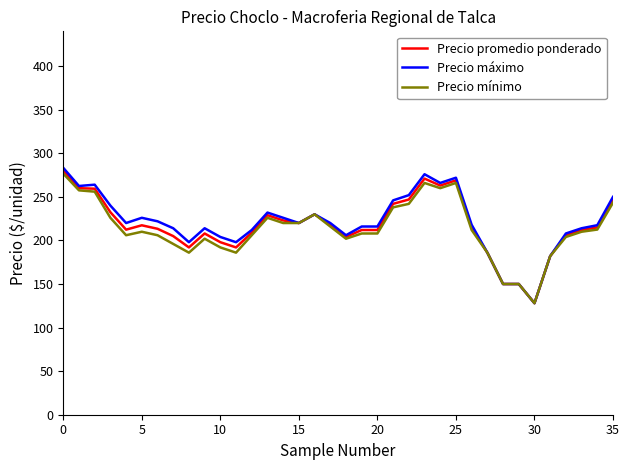

What is the sum of all Precio máximo values?

7939.3